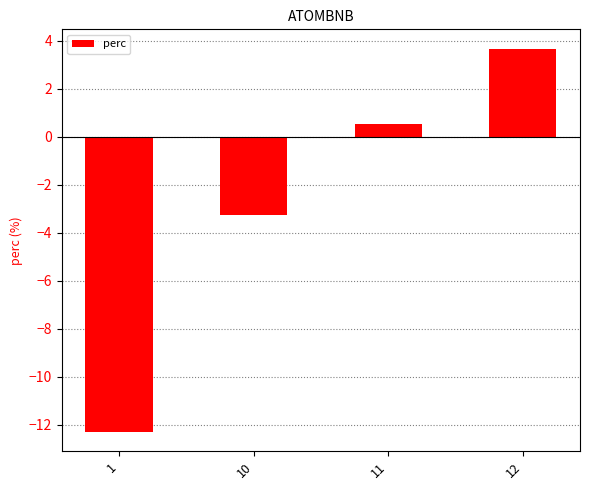

How many positive values are there?

2